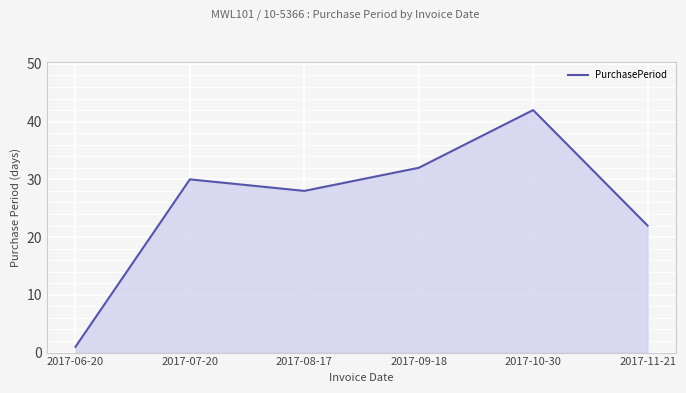

True or false: the data shows 30 at 2017-07-20.

True